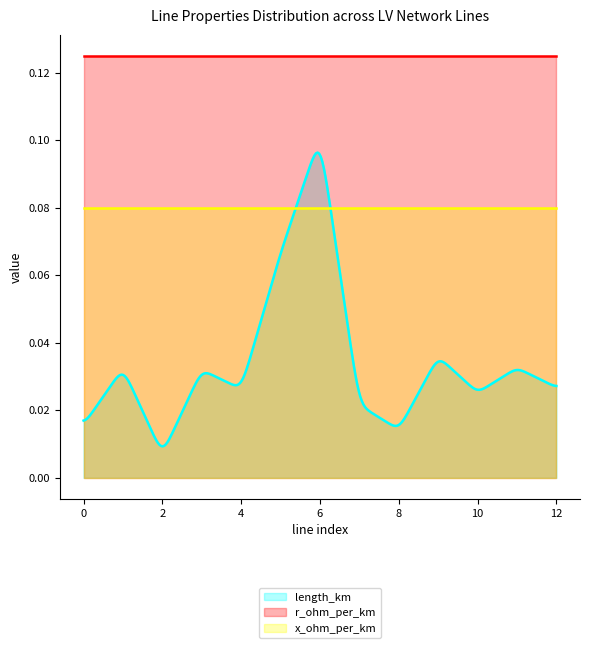

Between 2 and 9, which is larger?

9